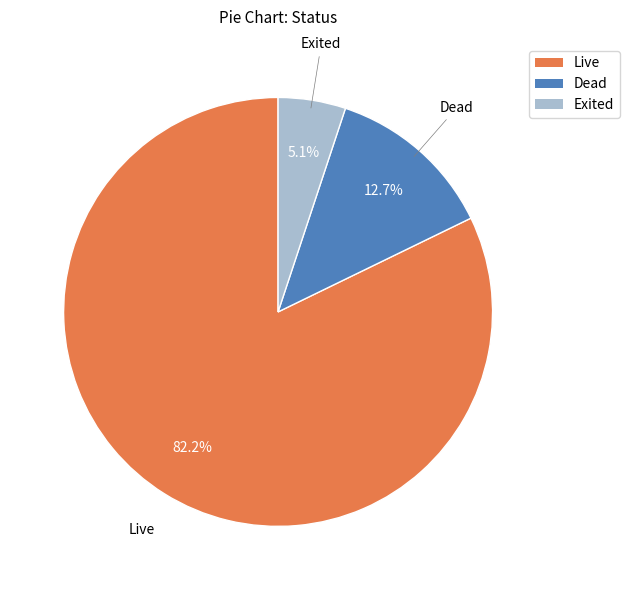

How many segments does this pie chart have?

3